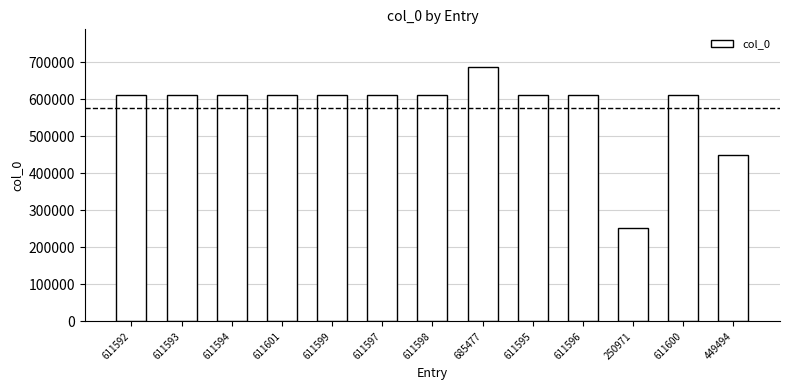

Approximately how many times larger is the value at 611596 compared to 611595?

1.0